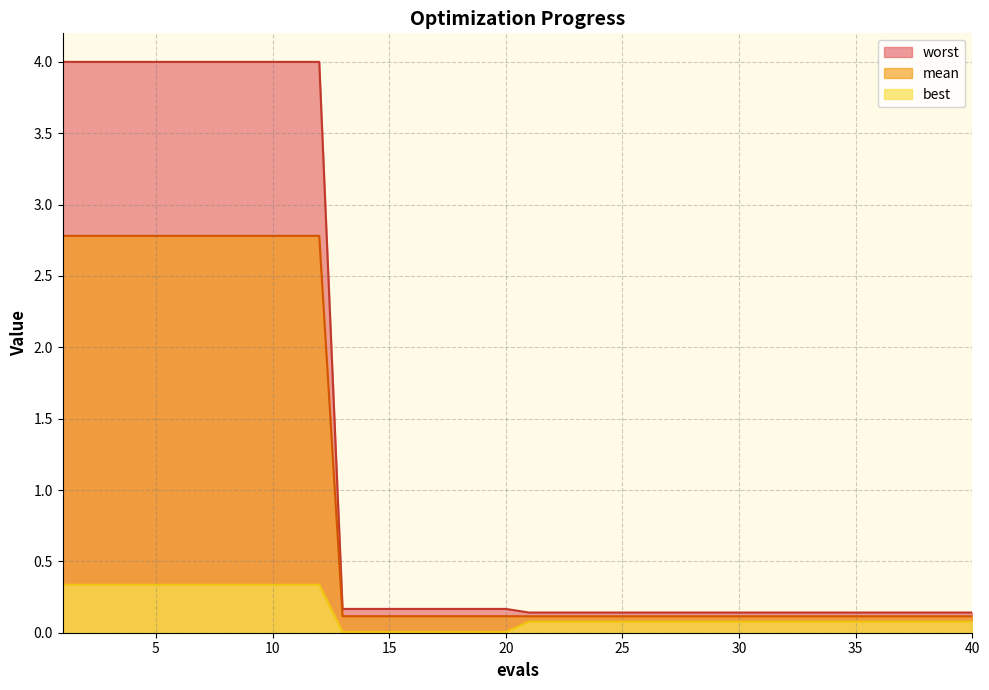

What are all the series names shown in the legend?

worst, mean, best